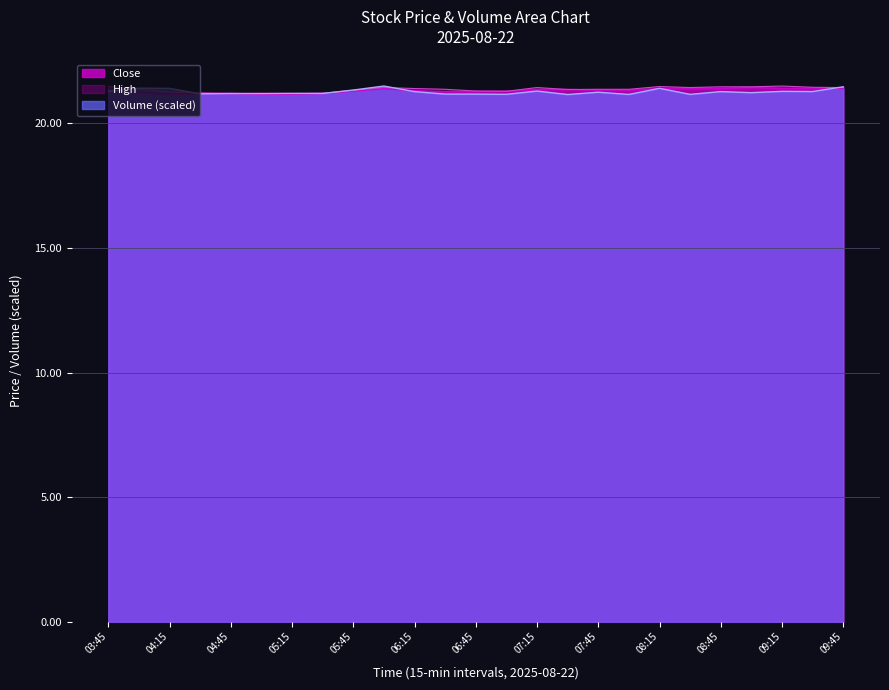

What is the total value across all series at 09:45?

64.3